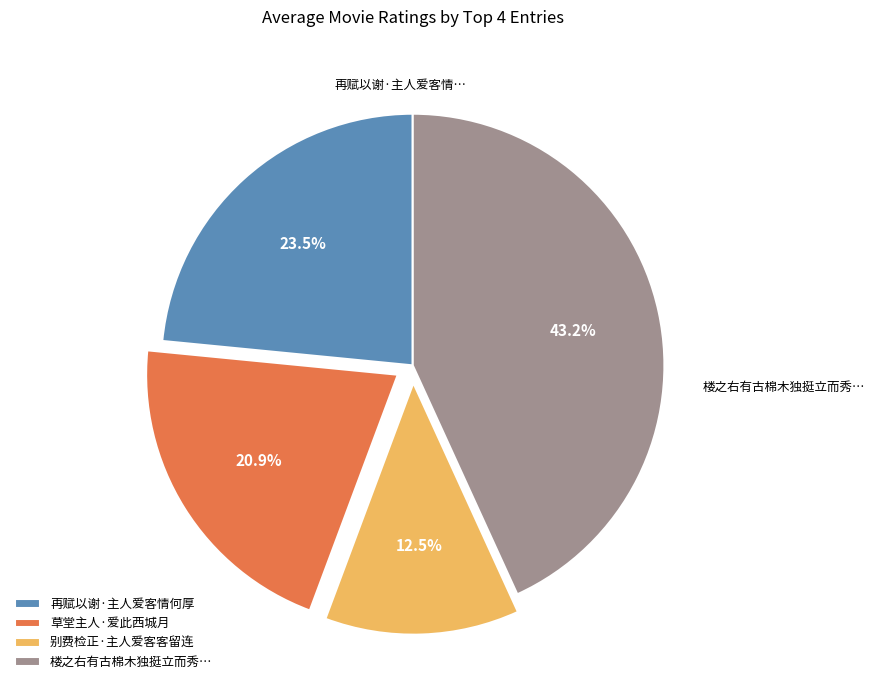

How many slices are in this pie chart?

4